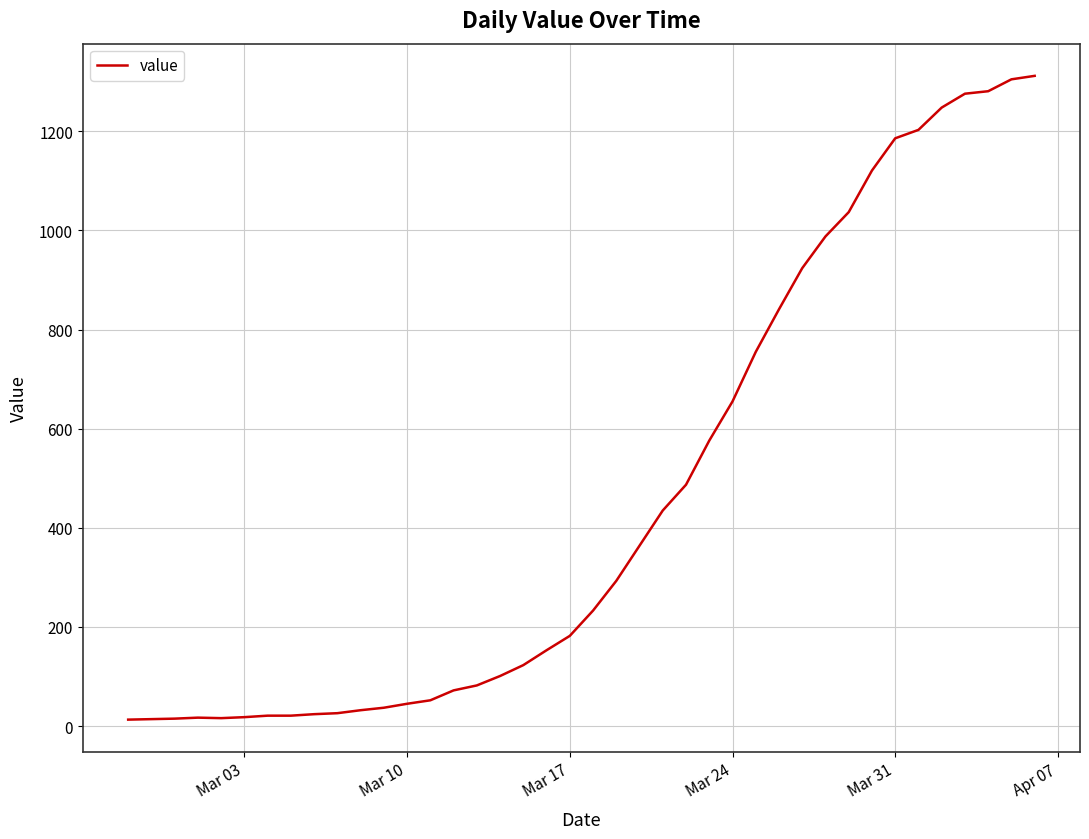

What is the maximum value shown in the chart?

1312